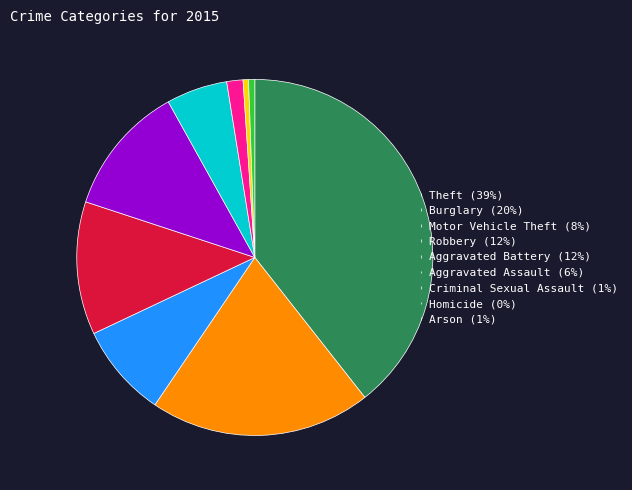

Is there any slice that represents more than half of the pie?

No